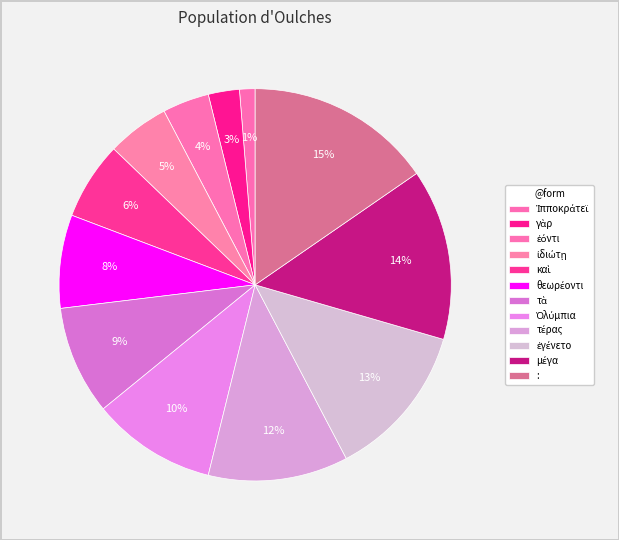

Which category has the smallest portion of the pie?

Ἱπποκράτεϊ